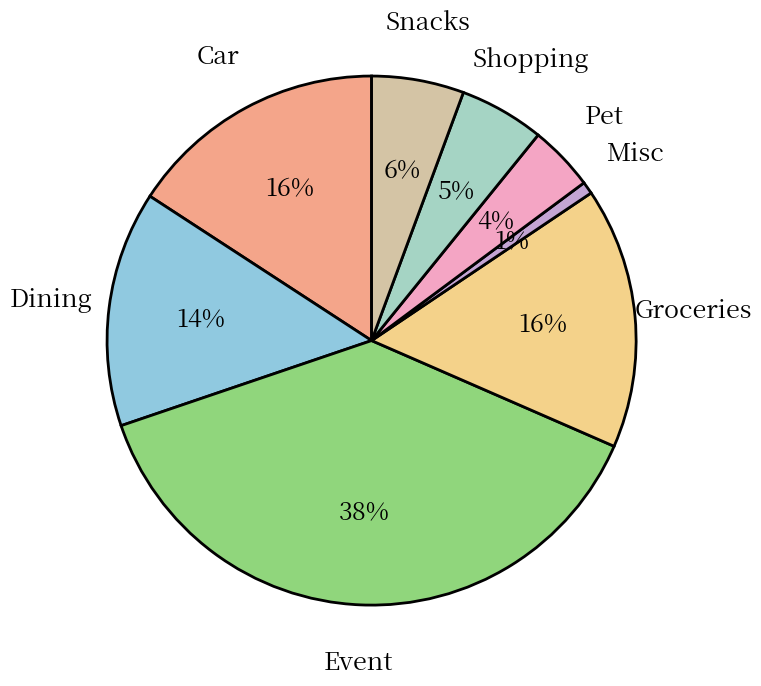

How many slices are in this pie chart?

8